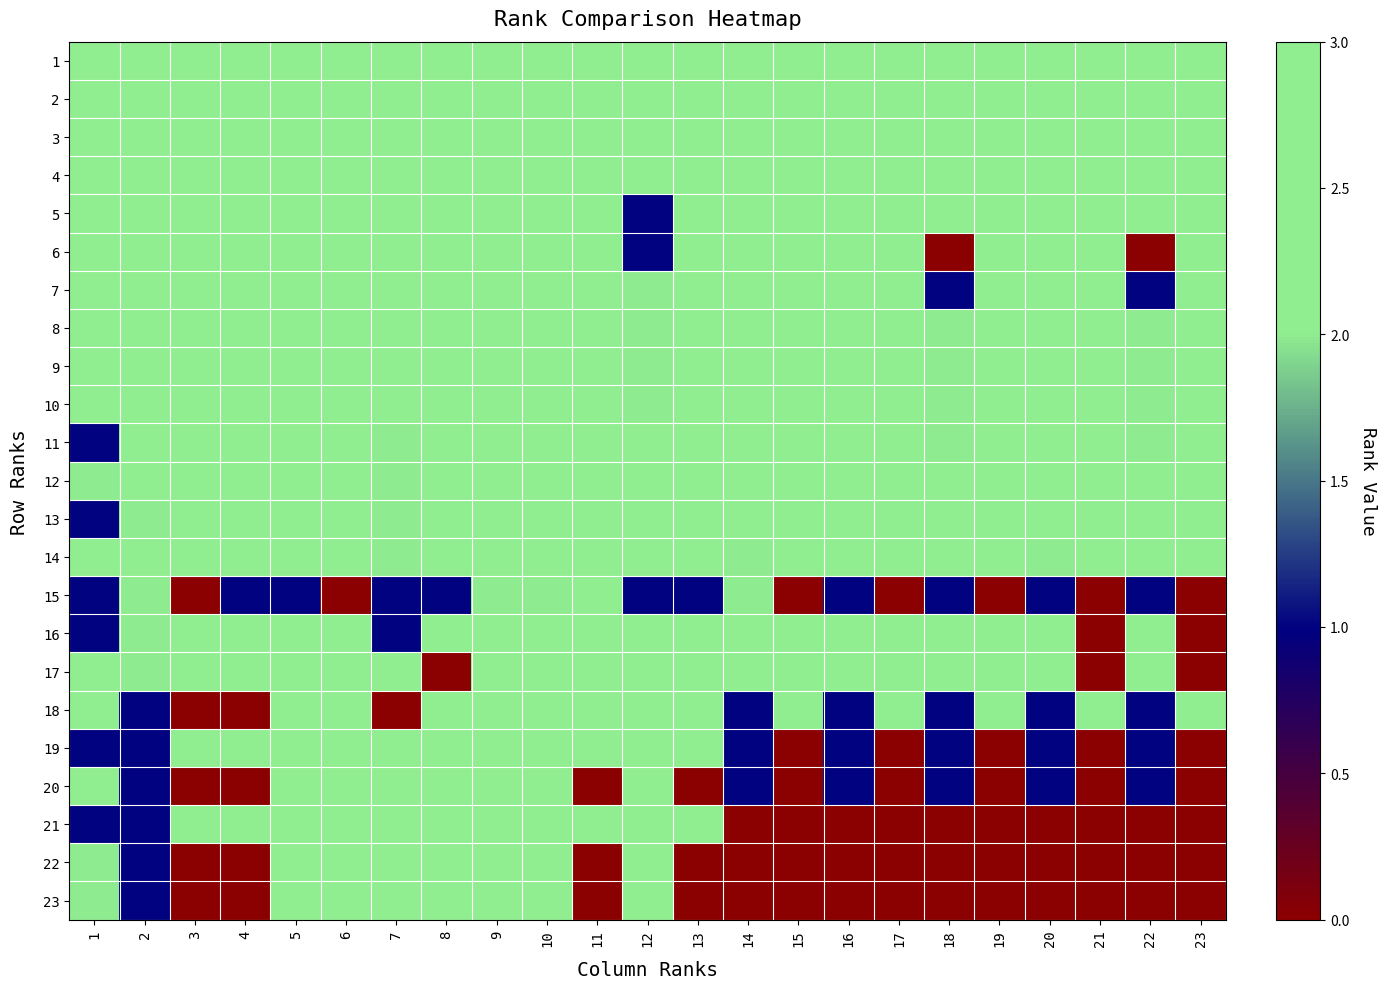

Reading left to right, transcribe all the data shown in this chart.

1: 1=3	2=3	3=3	4=3	5=3	6=3	7=3	8=3	9=3	10=3	11=3	12=3	13=3	14=3	15=3	16=3	17=3	18=3	19=3	20=3	21=3	22=3	23=3
2: 1=3	2=3	3=3	4=3	5=3	6=3	7=3	8=3	9=3	10=3	11=3	12=3	13=3	14=3	15=3	16=3	17=3	18=3	19=3	20=3	21=3	22=3	23=3
3: 1=3	2=3	3=3	4=3	5=3	6=3	7=3	8=3	9=3	10=3	11=3	12=3	13=3	14=3	15=3	16=3	17=3	18=3	19=3	20=3	21=3	22=3	23=3
4: 1=3	2=3	3=3	4=3	5=3	6=3	7=3	8=3	9=3	10=3	11=3	12=3	13=3	14=3	15=3	16=3	17=3	18=3	19=3	20=3	21=3	22=3	23=3
5: 1=3	2=3	3=3	4=3	5=3	6=3	7=3	8=3	9=3	10=3	11=3	12=1	13=3	14=3	15=3	16=3	17=3	18=3	19=3	20=3	21=3	22=3	23=3
6: 1=3	2=3	3=3	4=3	5=3	6=3	7=3	8=3	9=3	10=3	11=3	12=1	13=3	14=3	15=3	16=3	17=3	18=0	19=3	20=3	21=3	22=0	23=3
7: 1=3	2=3	3=3	4=3	5=3	6=3	7=3	8=3	9=3	10=3	11=3	12=2	13=3	14=3	15=3	16=3	17=3	18=1	19=3	20=3	21=3	22=1	23=3
8: 1=3	2=3	3=3	4=3	5=3	6=3	7=3	8=3	9=3	10=3	11=3	12=2	13=3	14=3	15=3	16=3	17=3	18=2	19=3	20=3	21=3	22=2	23=3
9: 1=3	2=3	3=3	4=3	5=3	6=3	7=3	8=3	9=3	10=3	11=3	12=2	13=3	14=3	15=3	16=3	17=3	18=2	19=3	20=3	21=3	22=2	23=3
10: 1=3	2=3	3=3	4=3	5=3	6=3	7=3	8=3	9=3	10=3	11=3	12=2	13=3	14=3	15=3	16=3	17=3	18=2	19=3	20=3	21=3	22=2	23=3
11: 1=1	2=3	3=3	4=3	5=3	6=3	7=2	8=3	9=3	10=3	11=3	12=3	13=3	14=3	15=3	16=3	17=3	18=2	19=3	20=3	21=3	22=2	23=3
12: 1=2	2=3	3=3	4=3	5=3	6=3	7=2	8=3	9=3	10=3	11=3	12=3	13=3	14=3	15=3	16=3	17=3	18=3	19=3	20=3	21=3	22=3	23=3
13: 1=1	2=2	3=3	4=3	5=3	6=3	7=2	8=3	9=3	10=3	11=3	12=3	13=3	14=3	15=3	16=3	17=3	18=3	19=3	20=3	21=3	22=3	23=3
14: 1=3	2=3	3=3	4=3	5=3	6=3	7=2	8=3	9=3	10=3	11=3	12=3	13=3	14=2	15=3	16=3	17=3	18=3	19=3	20=2	21=3	22=3	23=3
15: 1=1	2=2	3=0	4=1	5=1	6=0	7=1	8=1	9=2	10=2	11=3	12=1	13=1	14=2	15=0	16=1	17=0	18=1	19=0	20=1	21=0	22=1	23=0
16: 1=1	2=2	3=3	4=3	5=3	6=3	7=1	8=3	9=3	10=3	11=3	12=3	13=3	14=3	15=3	16=3	17=3	18=3	19=3	20=3	21=0	22=3	23=0
17: 1=3	2=2	3=3	4=3	5=3	6=3	7=3	8=0	9=3	10=3	11=3	12=3	13=3	14=3	15=3	16=3	17=3	18=3	19=3	20=3	21=0	22=3	23=0
18: 1=3	2=1	3=0	4=0	5=3	6=3	7=0	8=3	9=3	10=3	11=3	12=3	13=3	14=1	15=3	16=1	17=3	18=1	19=3	20=1	21=3	22=1	23=3
19: 1=1	2=1	3=3	4=3	5=3	6=3	7=3	8=3	9=3	10=3	11=3	12=3	13=3	14=1	15=0	16=1	17=0	18=1	19=0	20=1	21=0	22=1	23=0
20: 1=3	2=1	3=0	4=0	5=3	6=3	7=3	8=3	9=3	10=3	11=0	12=3	13=0	14=1	15=0	16=1	17=0	18=1	19=0	20=1	21=0	22=1	23=0
21: 1=1	2=1	3=3	4=3	5=3	6=3	7=3	8=3	9=3	10=3	11=3	12=3	13=3	14=0	15=0	16=0	17=0	18=0	19=0	20=0	21=0	22=0	23=0
22: 1=2	2=1	3=0	4=0	5=3	6=3	7=3	8=3	9=3	10=3	11=0	12=3	13=0	14=0	15=0	16=0	17=0	18=0	19=0	20=0	21=0	22=0	23=0
23: 1=2	2=1	3=0	4=0	5=3	6=3	7=3	8=3	9=3	10=3	11=0	12=3	13=0	14=0	15=0	16=0	17=0	18=0	19=0	20=0	21=0	22=0	23=0